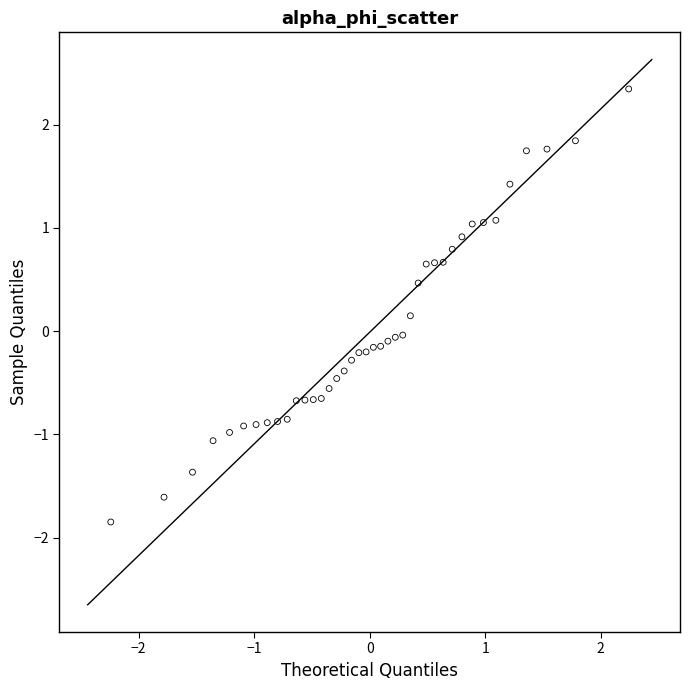

What is the range of X values (max minus min)?

4.5